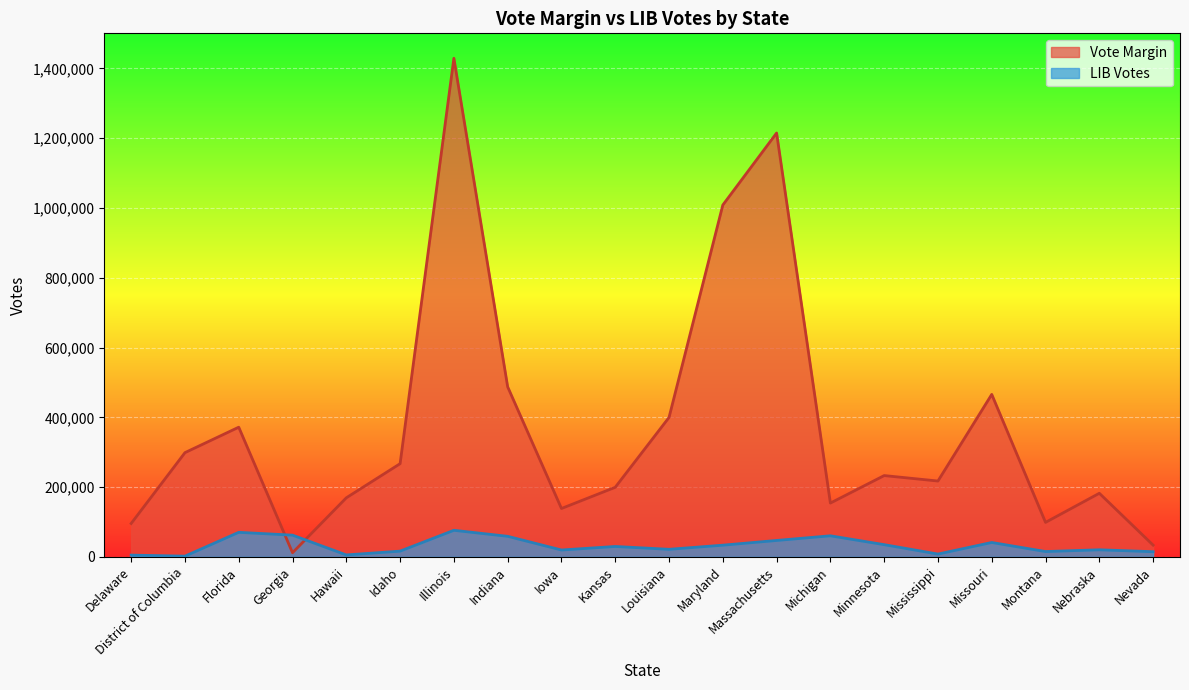

Reading left to right, what are all the values shown in this chart?

Vote Margin: 95665	298737	371686	11779	169266	267098	1429227	487357	138611	199431	399742	1008609	1215000	154188	233012	217366	465722	98816	182263	33596
LIB Votes: 5000	2036	70324	62229	5539	16404	76122	58900	19637	29797	21645	33488	47013	60381	34976	8026	41205	15252	20283	14783